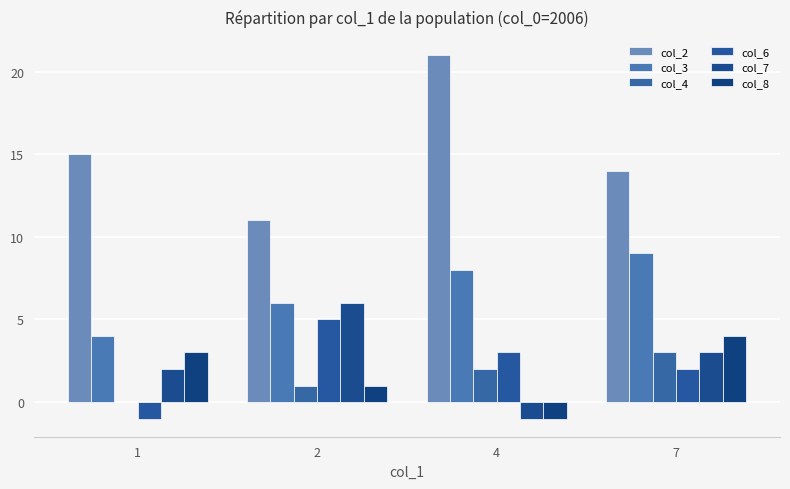

Which series has the largest range (max minus min)?

col_2